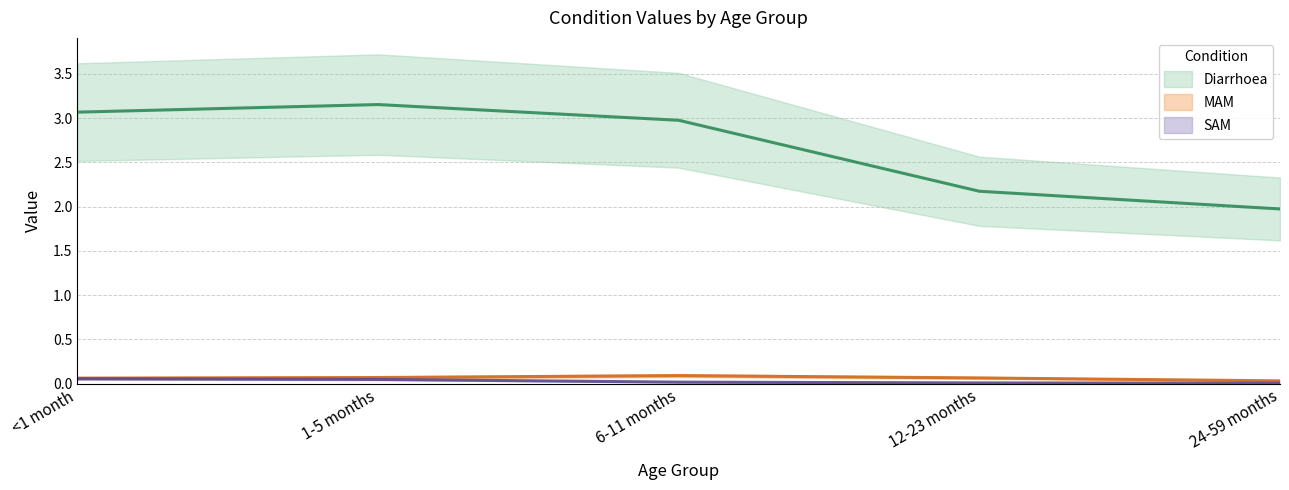

Which series has the widest spread of values?

Diarrhoea